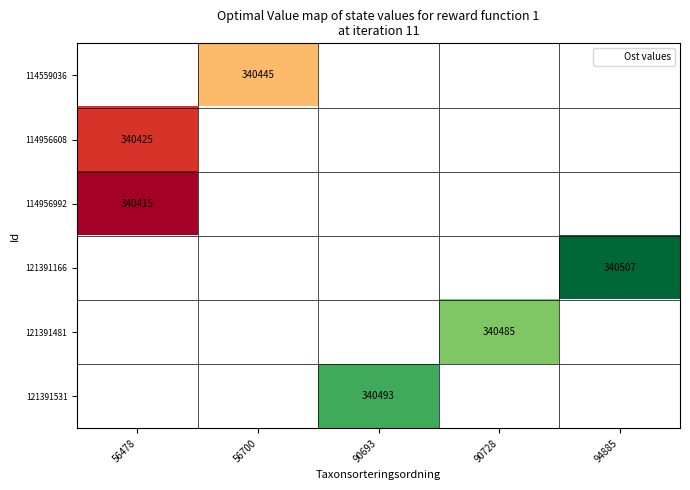

What is the maximum value shown in the chart?

340507.0